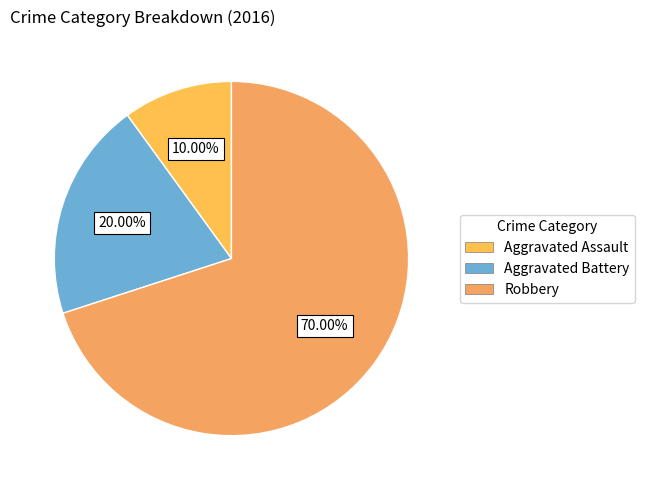

Is it true that Aggravated Battery is 32% of the pie?

False